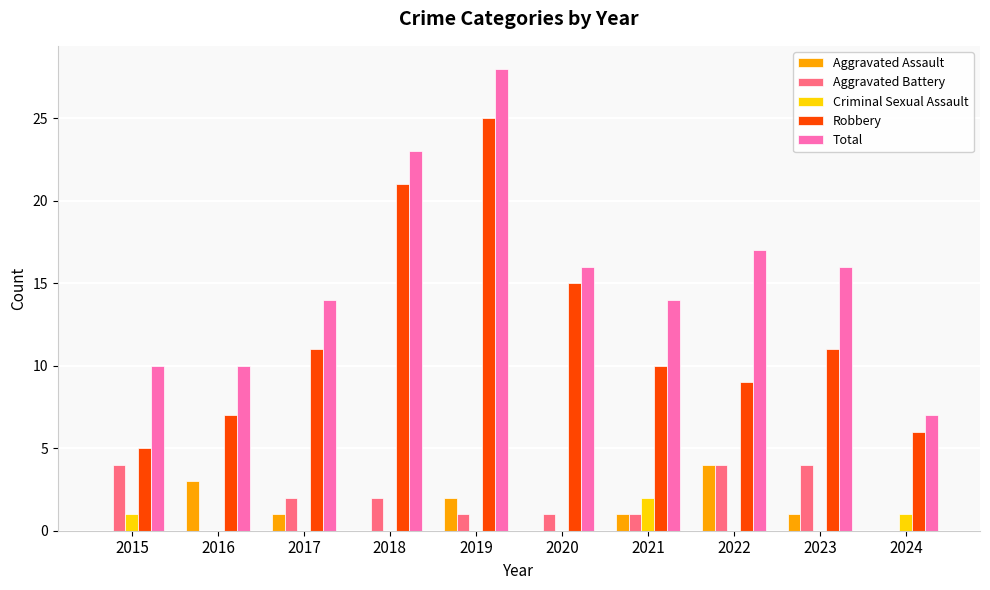

Between 2020 and 2021, which series saw the biggest shift?

Robbery